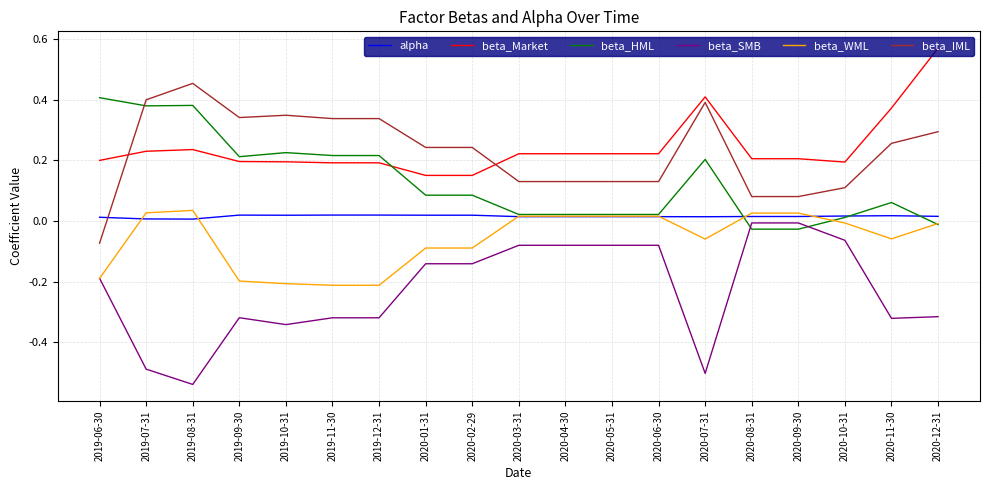

True or false: beta_Market and beta_SMB cross at least once.

False